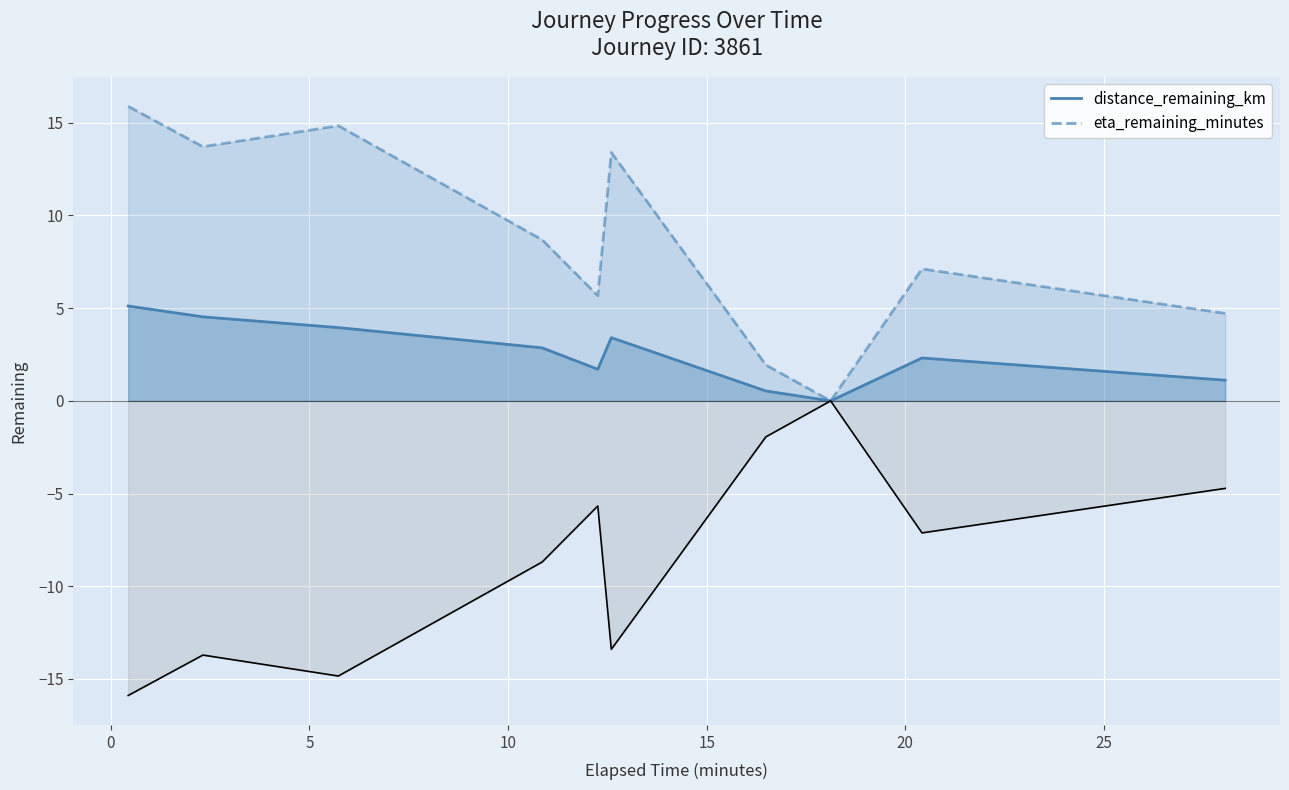

How many series are shown in this chart?

2